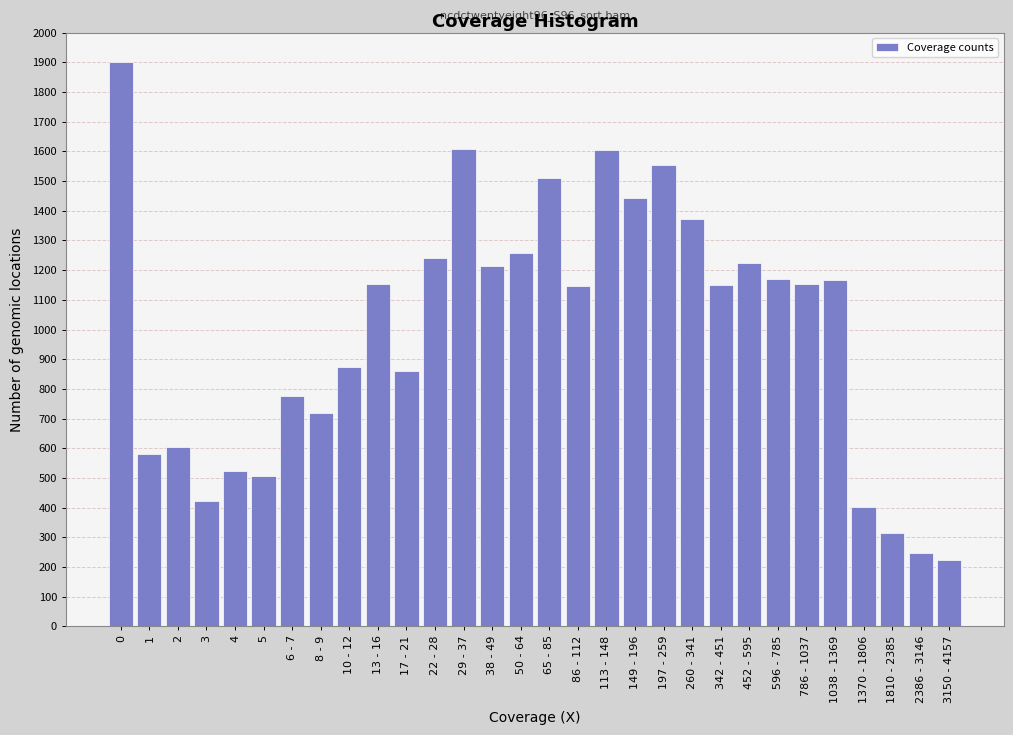

What is the difference between the maximum and minimum values?

1679